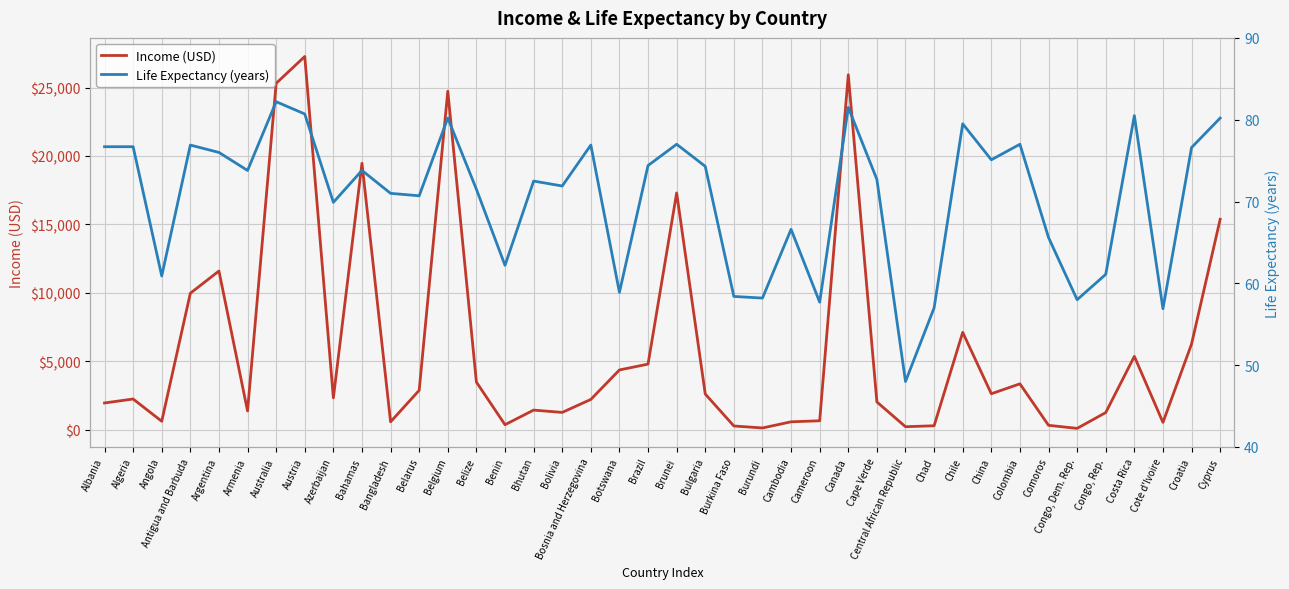

True or false: Income (USD) and Life Expectancy (years) intersect in this chart.

False